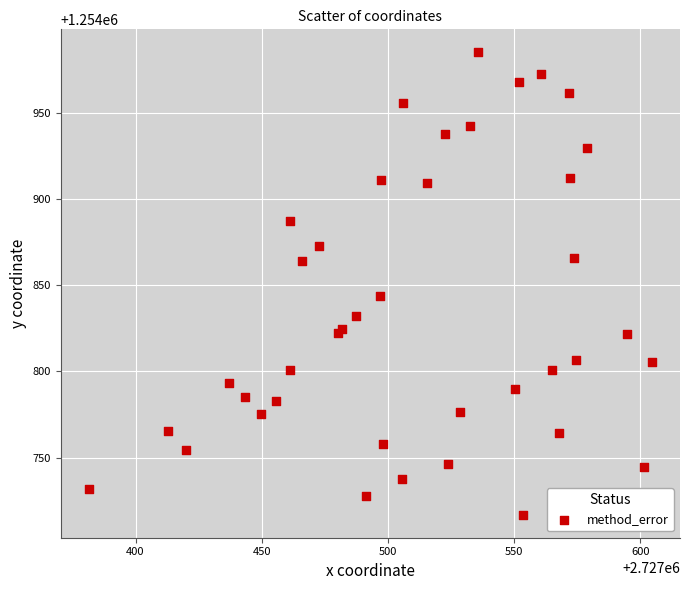

What Y value in the scatter plot is closest to 1254850?

1254844.0